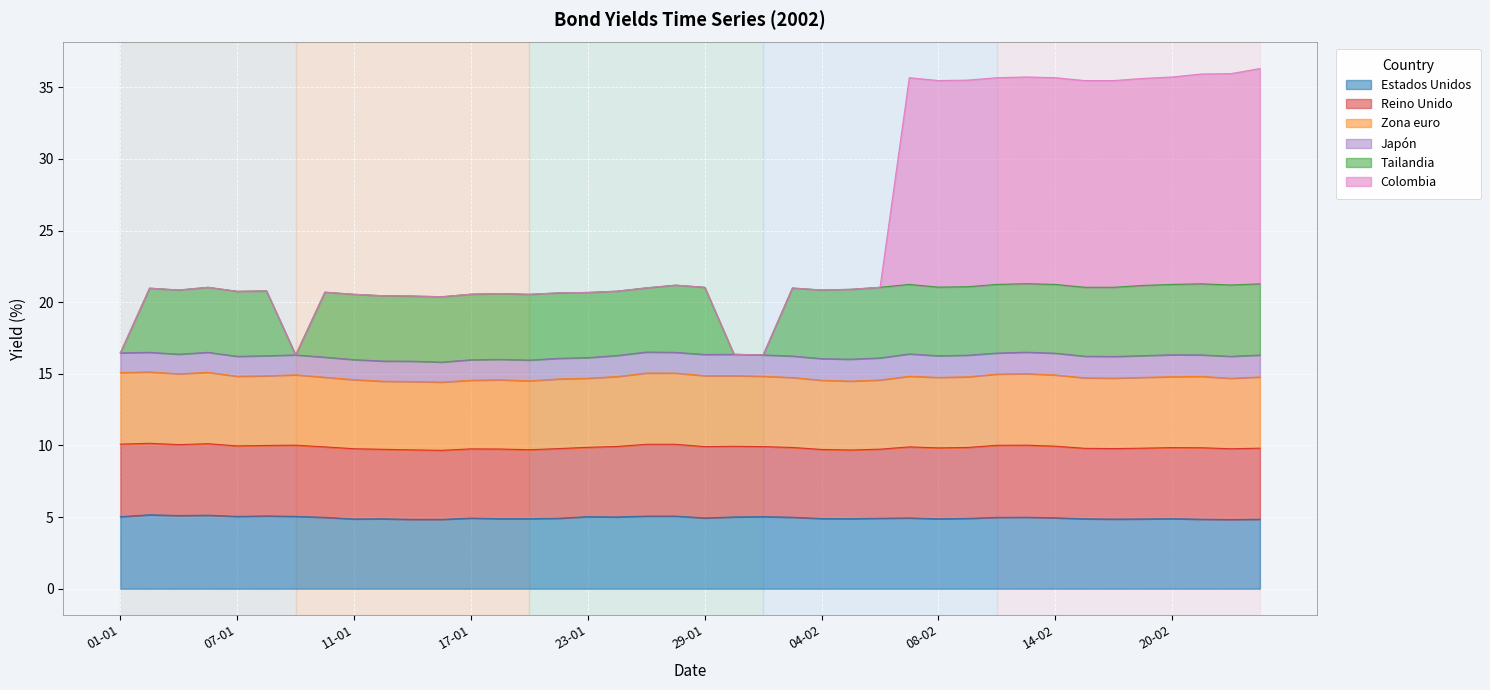

What are all the series names shown in the legend?

Estados Unidos, Reino Unido, Zona euro, Japón, Tailandia, Colombia